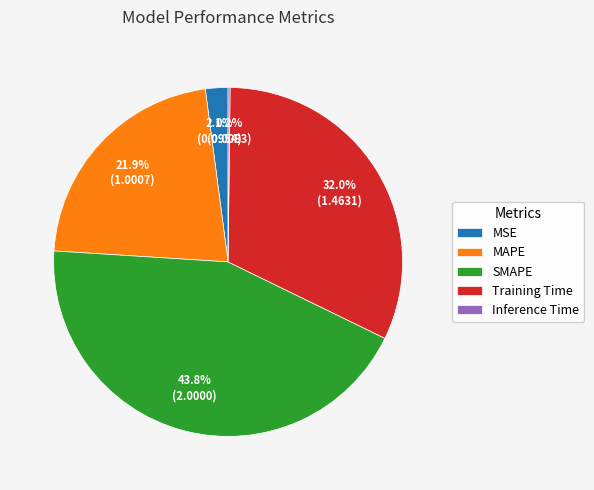

Is Training Time the majority of the pie?

No